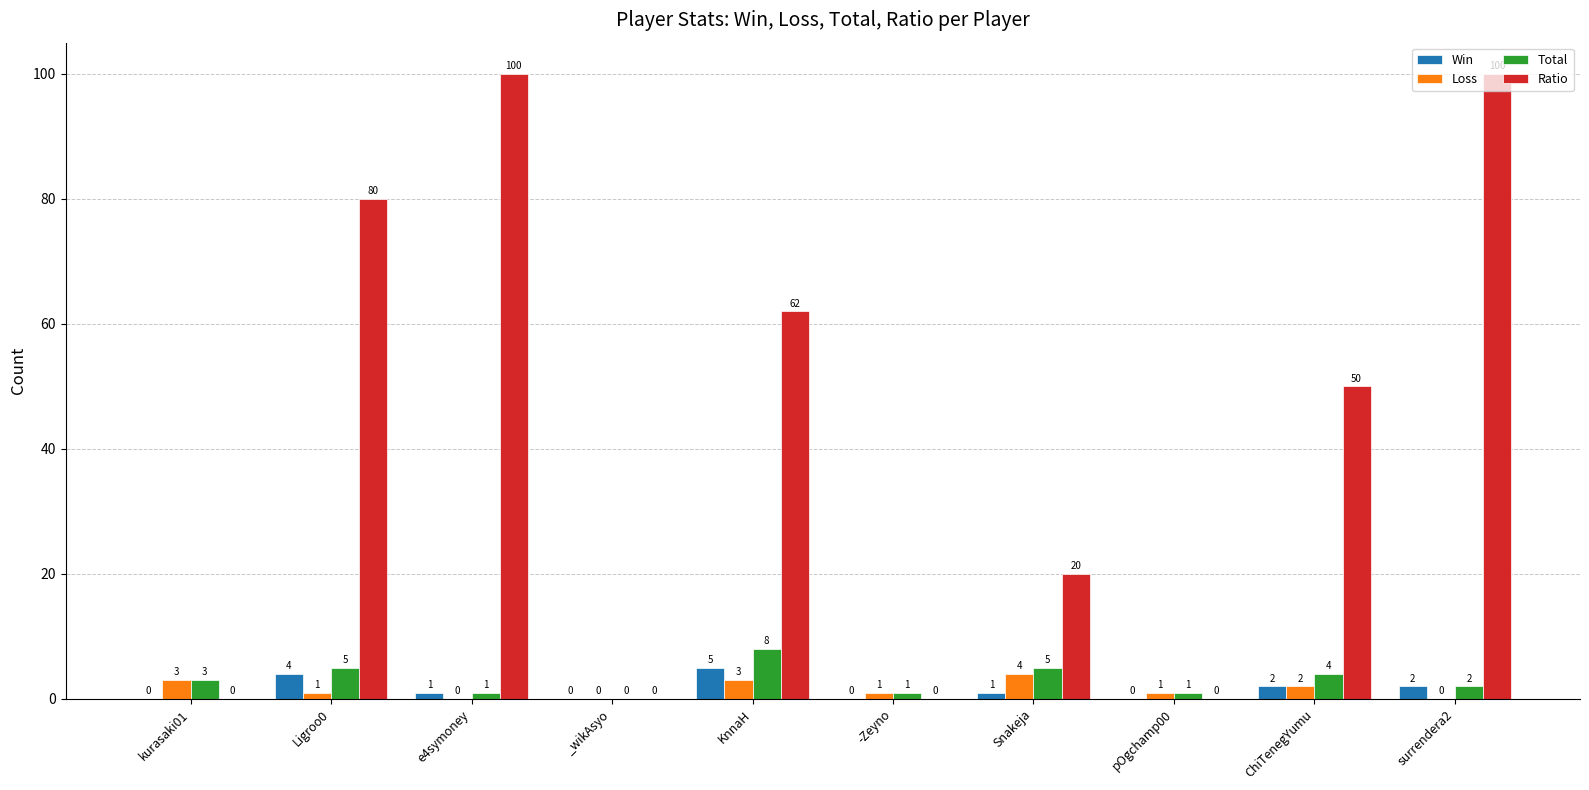

Reading left to right, extract all data points from this chart.

Win: 0	4	1	0	5	0	1	0	2	2
Loss: 3	1	0	0	3	1	4	1	2	0
Total: 3	5	1	0	8	1	5	1	4	2
Ratio: 0	80	100	0	62	0	20	0	50	100